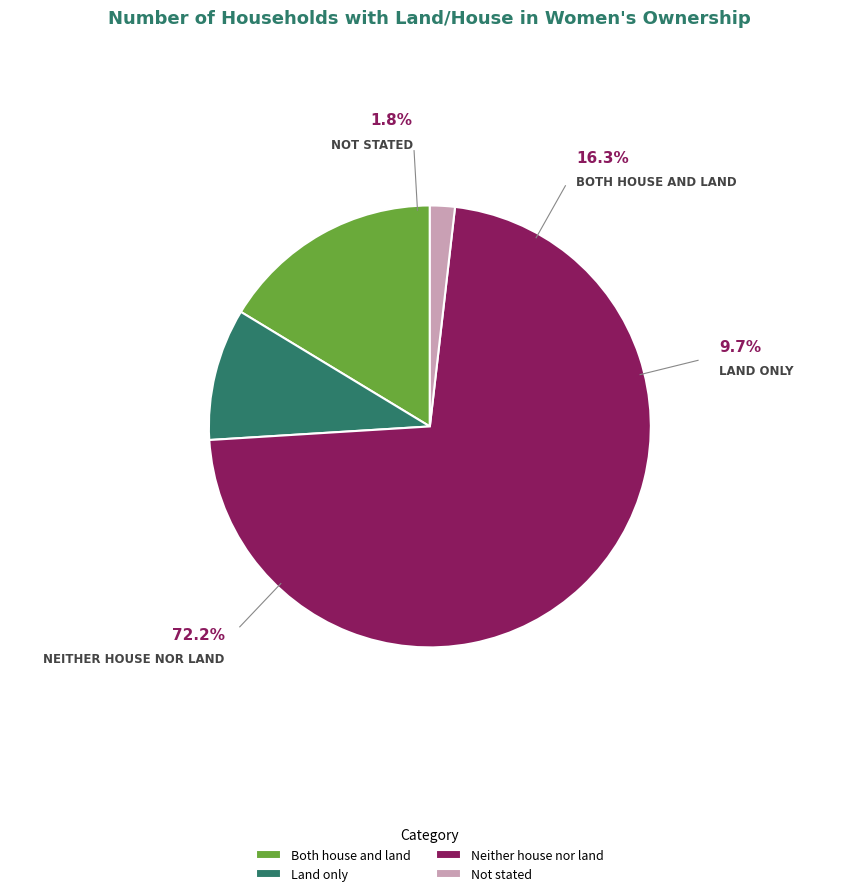

What is the smallest slice in the pie chart?

Not stated